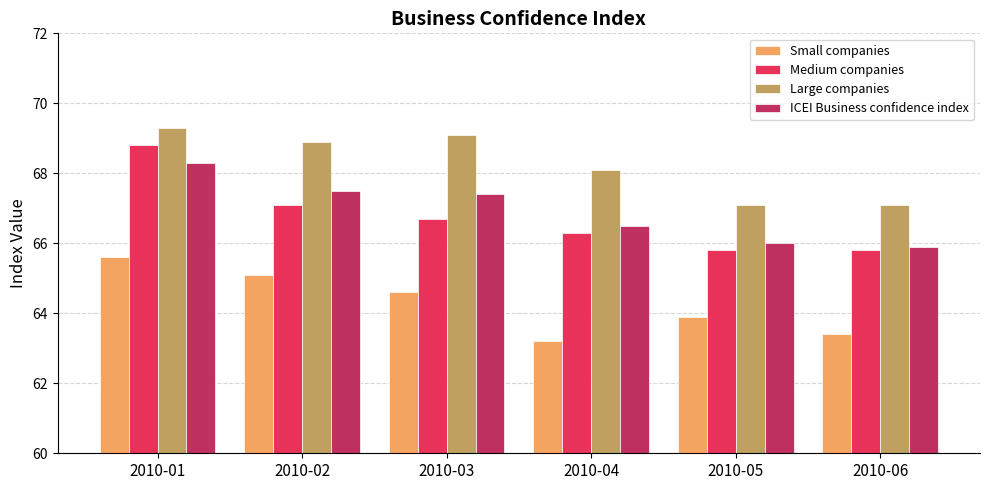

What is the sum of all ICEI Business confidence index values?

401.6